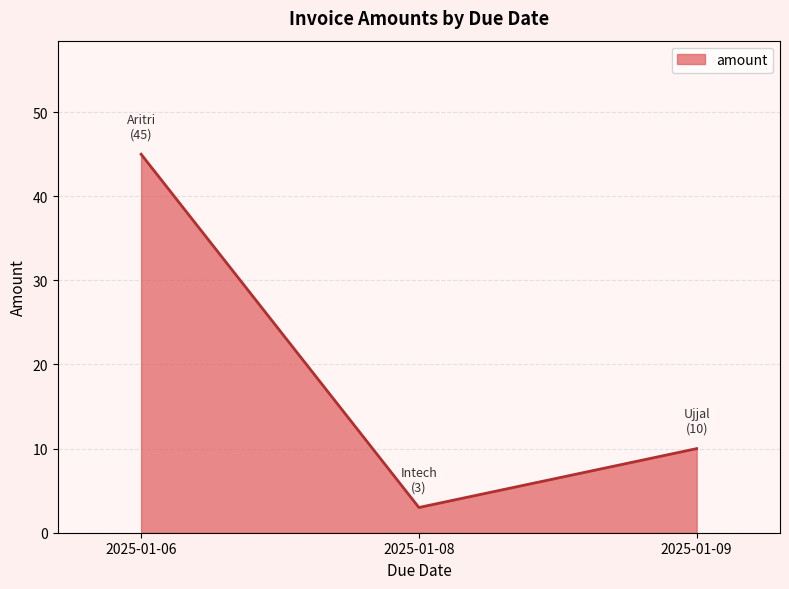

At which category does the chart reach its minimum across all series?

2025-01-08